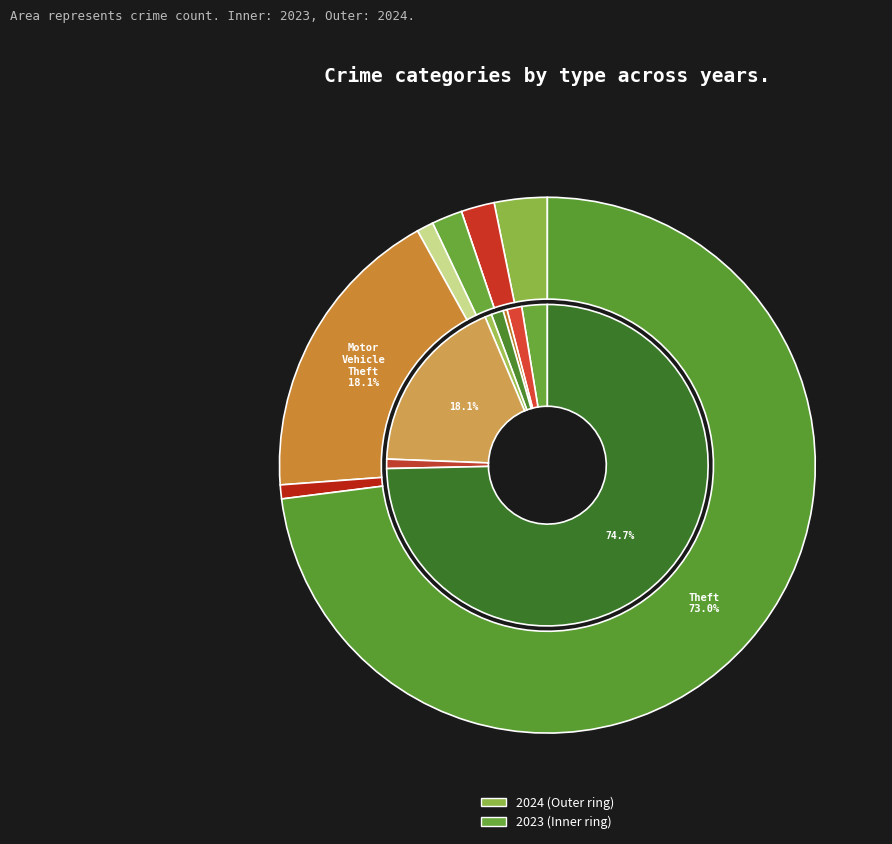

To the nearest percent, what is the combined percentage of Aggravated Battery and Criminal Sexual Assault?

2%